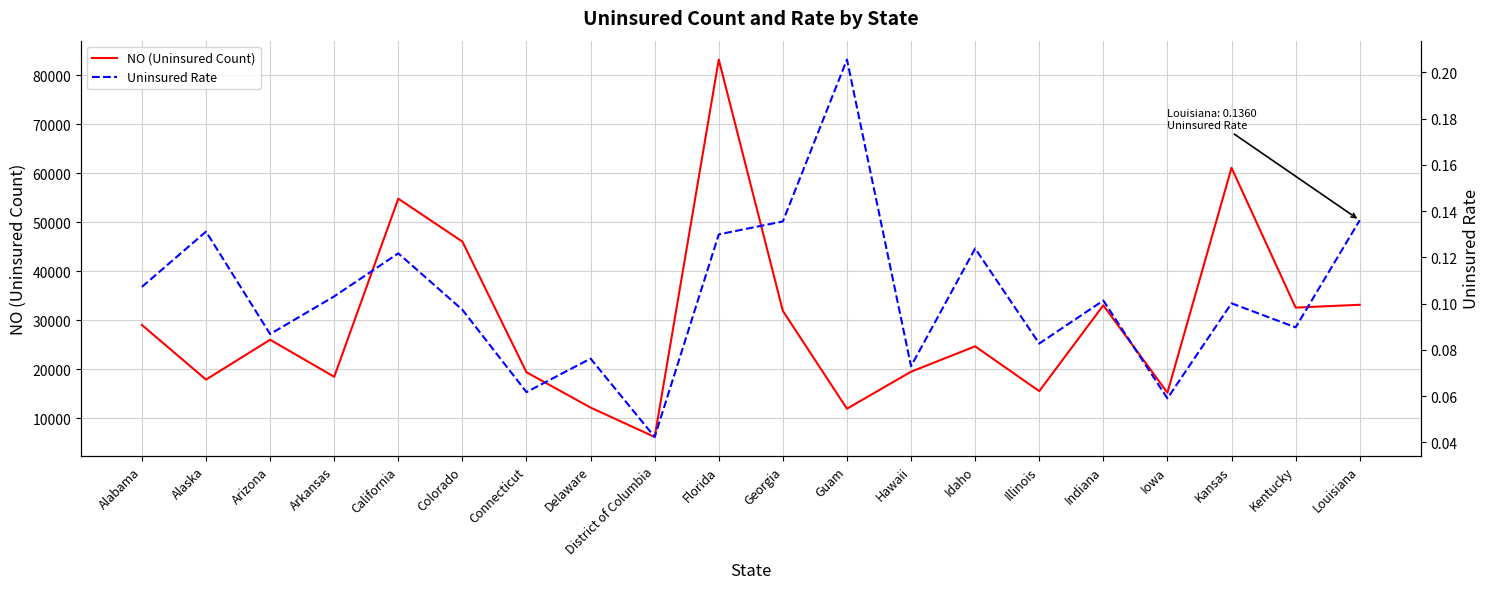

What is the value of the NO (Uninsured Count) point at the 11th from the left?

31899.0